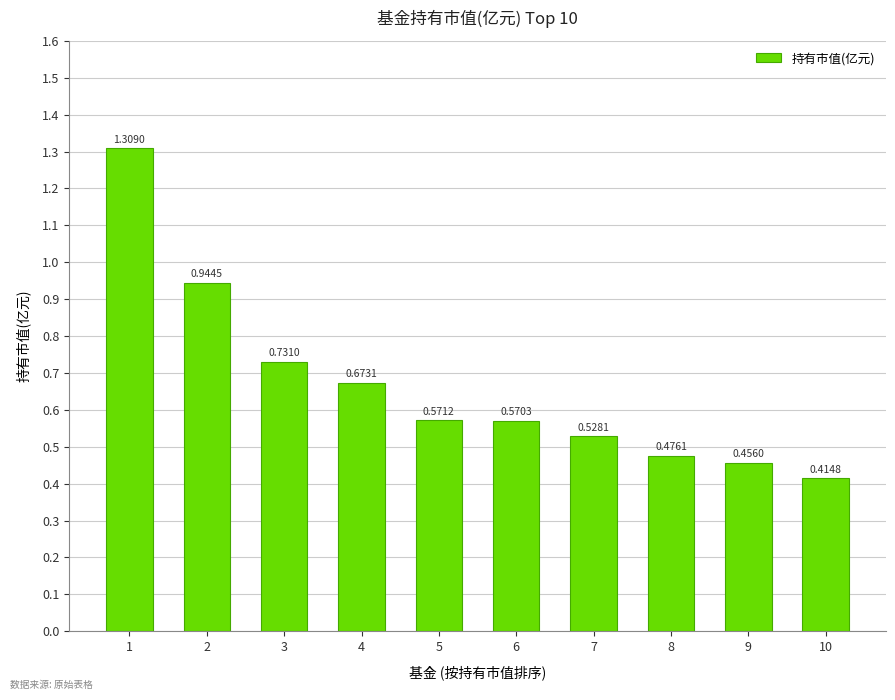

Between 10 and 8, which is larger?

8